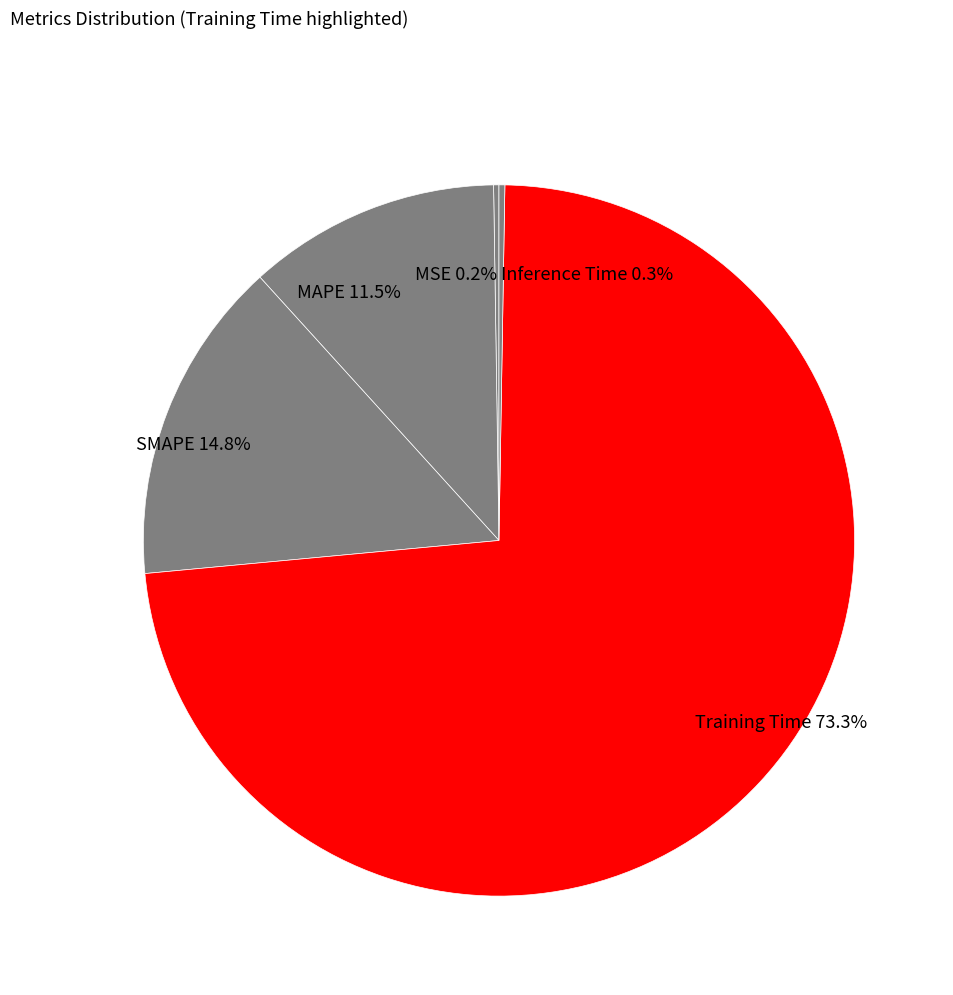

Which slice represents more than half of the pie?

Training Time